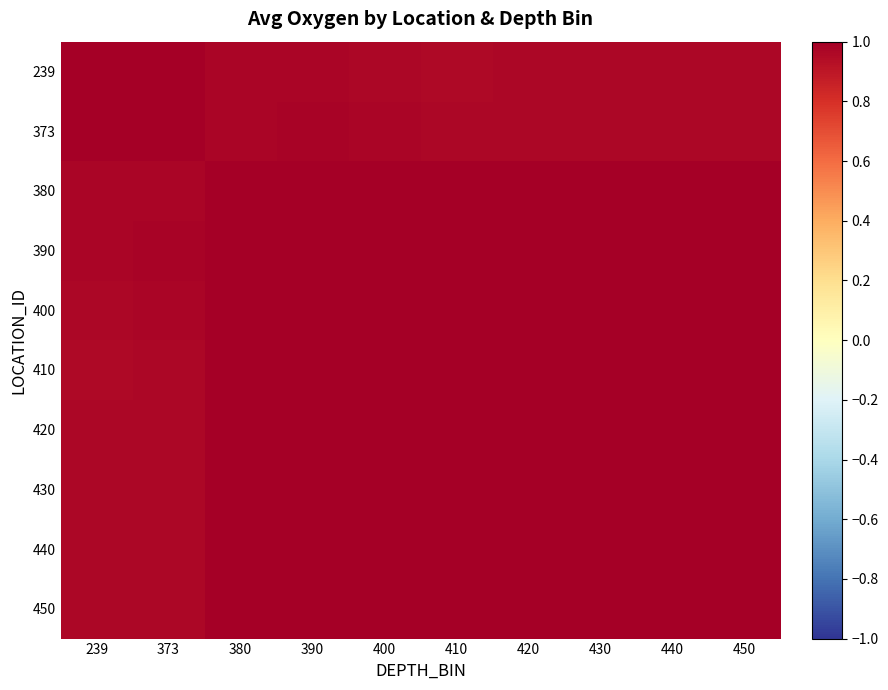

List the series in order of their peak value, highest first.

239, 373, 380, 420, 430, 440, 450, 390, 400, 410